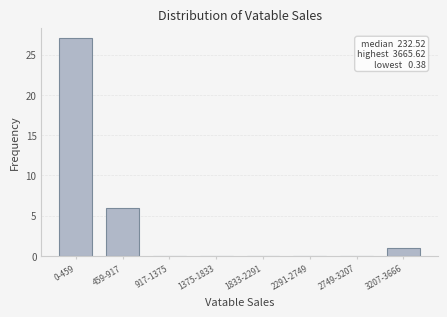

Reading left to right, what are all the values shown in this chart?

0-459=27	459-917=6	917-1375=0	1375-1833=0	1833-2291=0	2291-2749=0	2749-3207=0	3207-3666=1